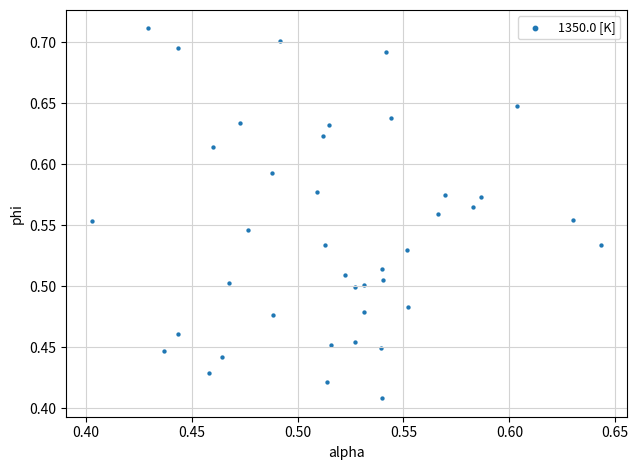

What is the range of Y values (max minus min)?

0.3